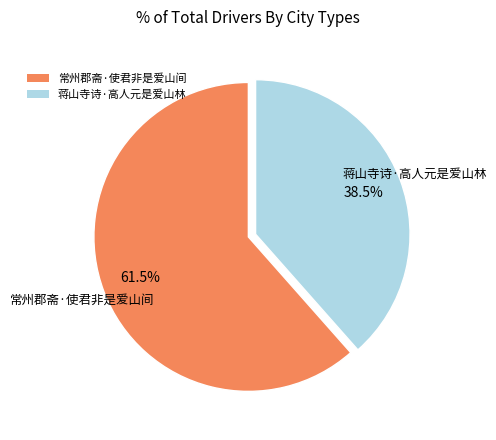

How much of the chart is everything except 常州郡斋·使君非是爱山间?

38.5%